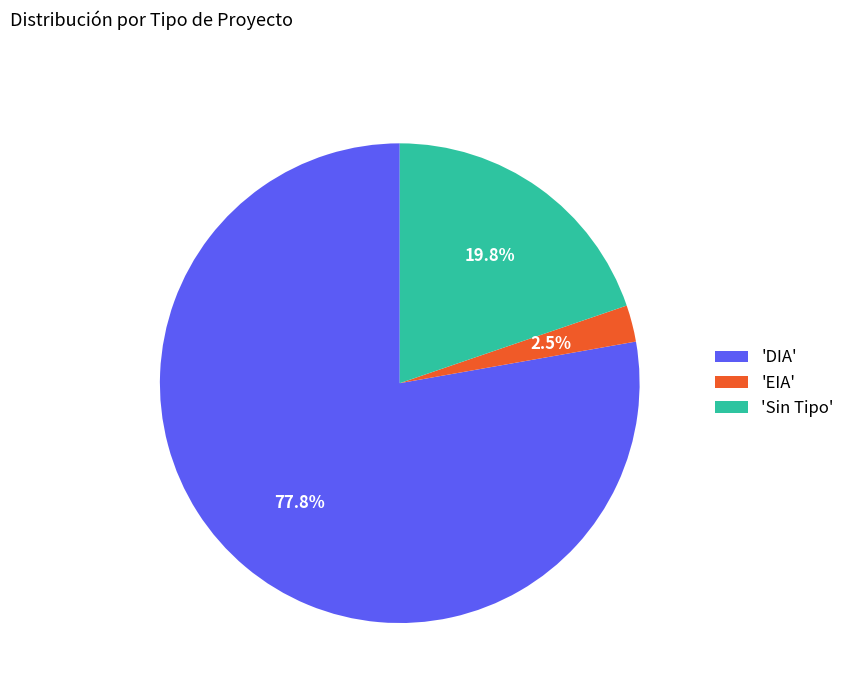

To the nearest percent, what is the average slice percentage?

33%